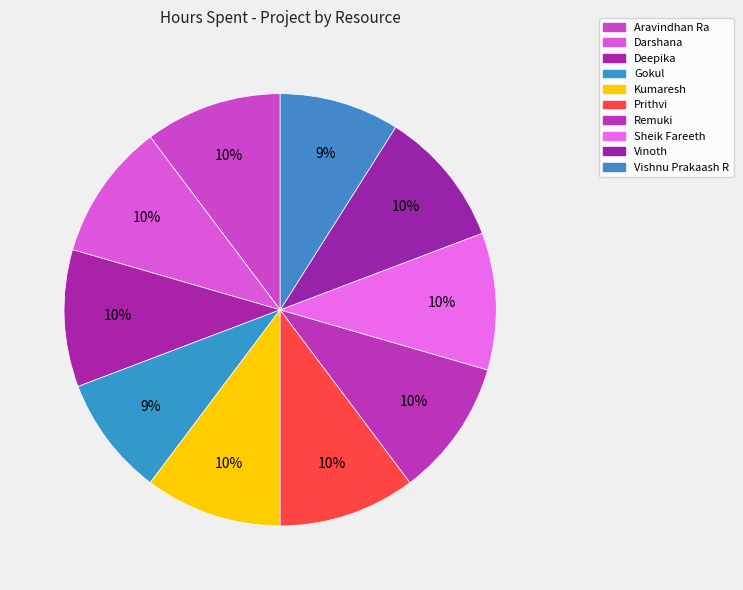

Which category has the smallest portion of the pie?

Gokul